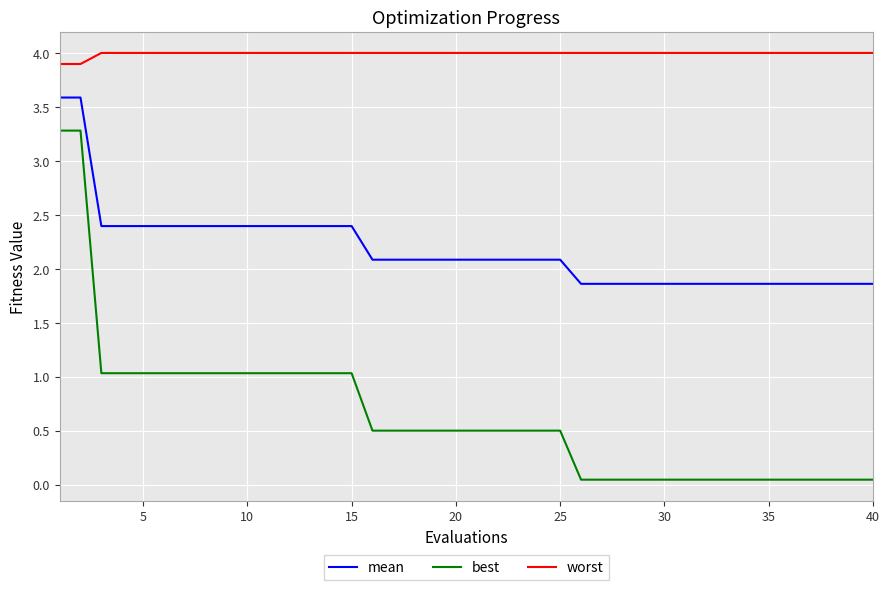

How many lines are shown in the chart?

3